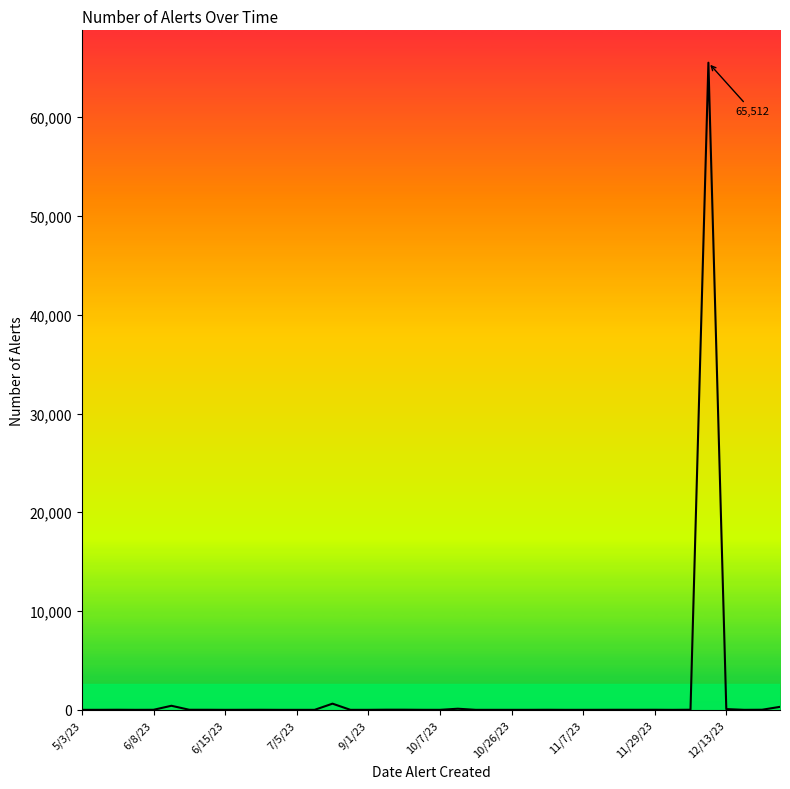

What is the greatest value displayed?

65512